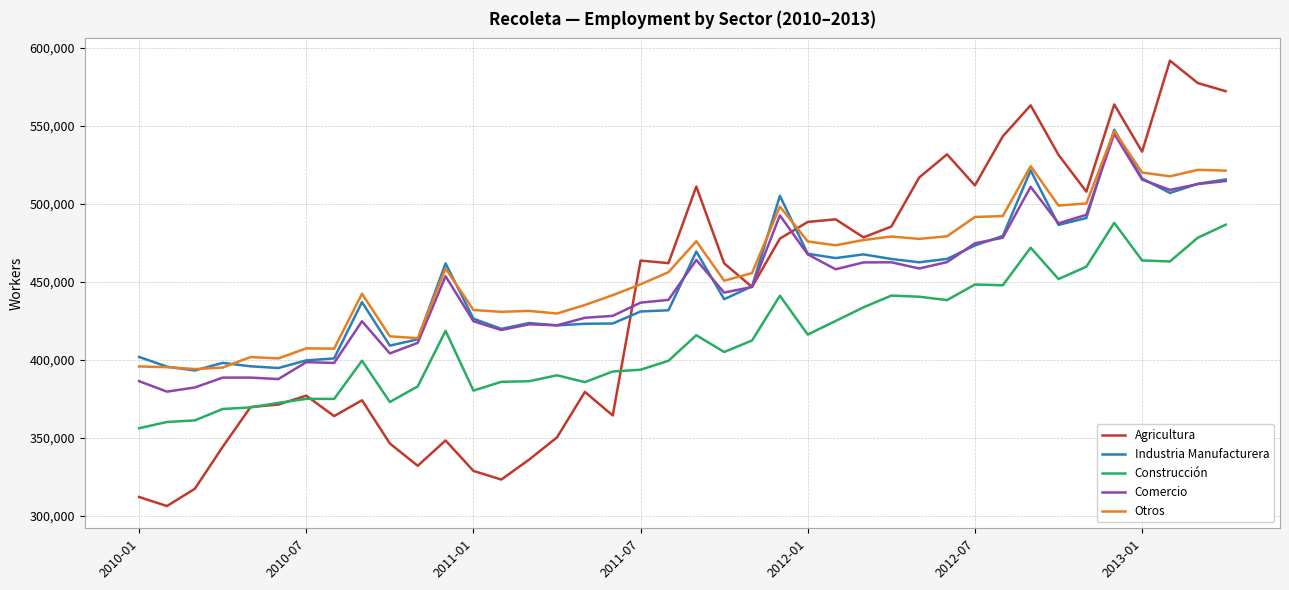

Which series has the largest range (max minus min)?

Agricultura